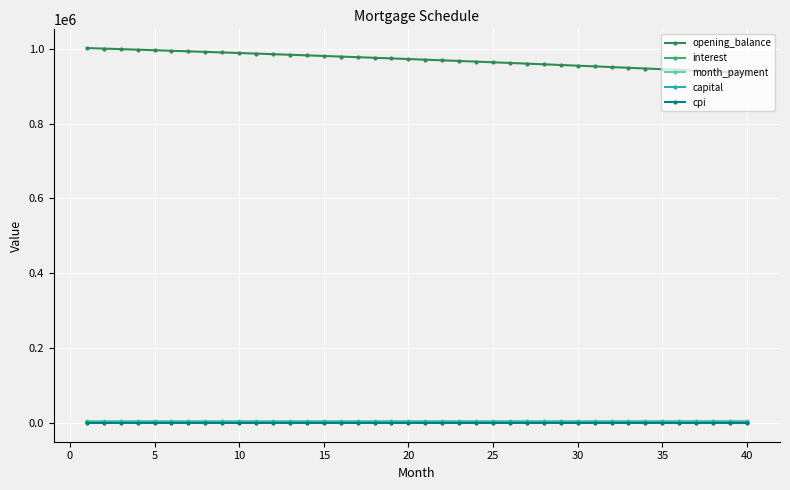

Which series has the largest total across all categories?

opening_balance